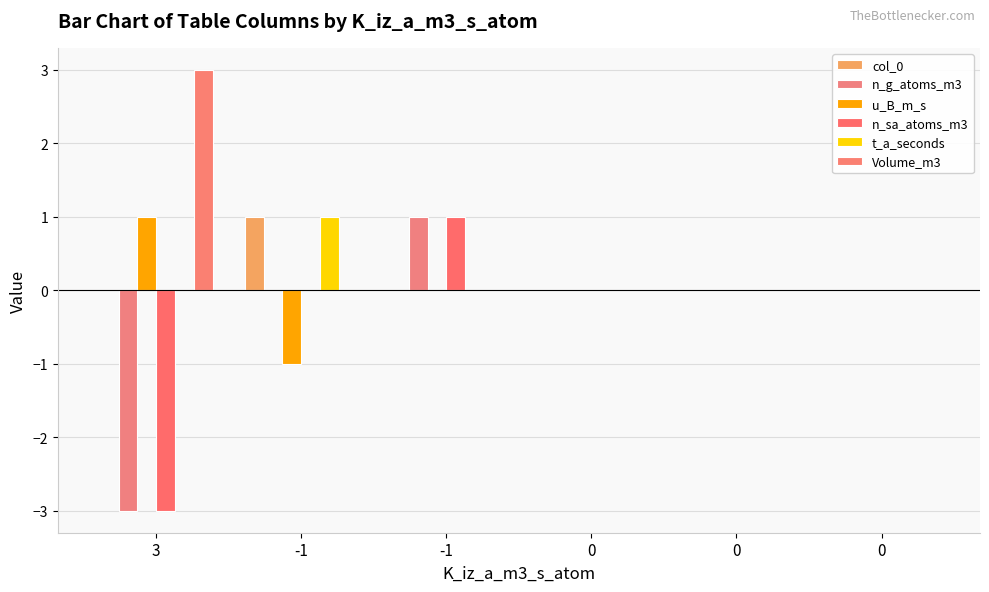

How many categories are shown in the chart?

6